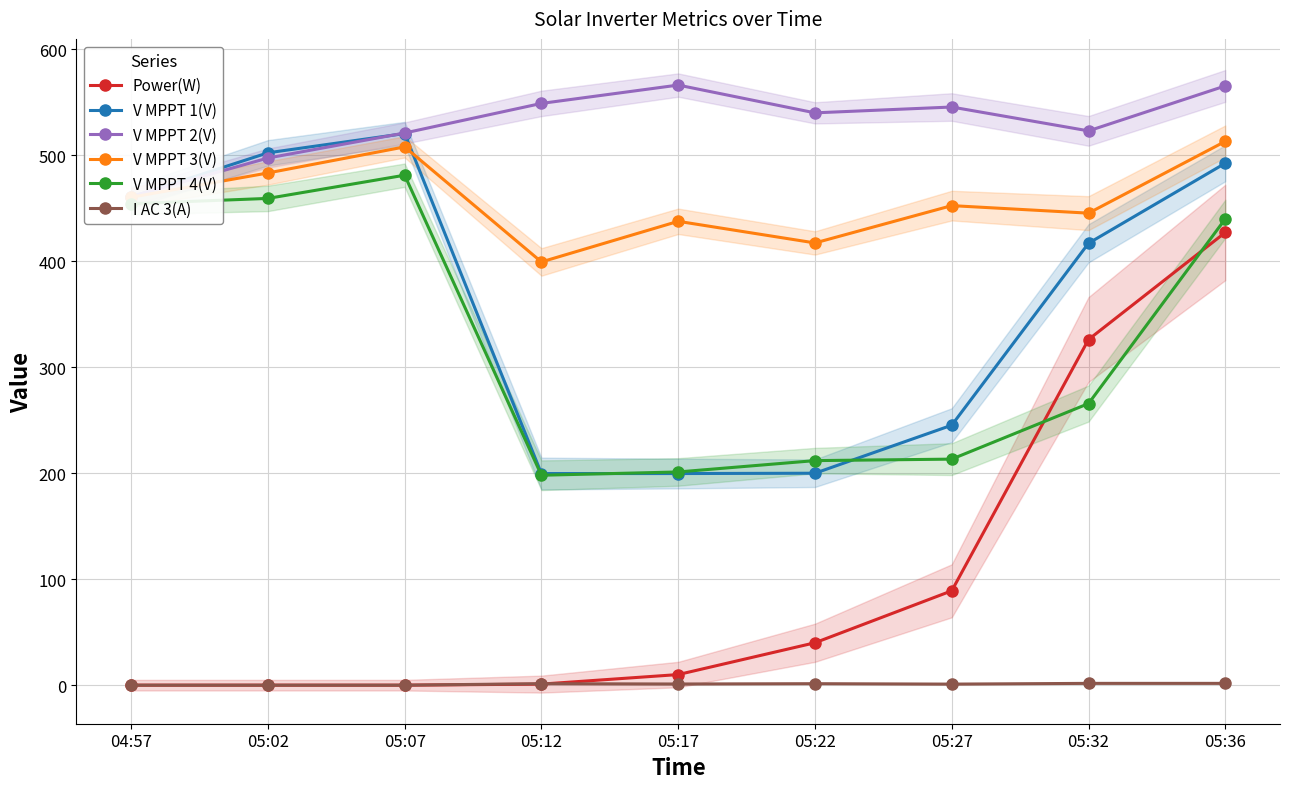

Reading right to left, list all the values displayed in this chart.

Power(W): 05:36=427.0	05:32=326.0	05:27=89.0	05:22=40.0	05:17=10.0	05:12=1.0	05:07=0.0	05:02=0.0	04:57=0.0
V MPPT 1(V): 05:36=492.3	05:32=416.8	05:27=245.2	05:22=199.9	05:17=199.6	05:12=199.6	05:07=520.3	05:02=502.1	04:57=460.3
V MPPT 2(V): 05:36=565.2	05:32=522.8	05:27=545.3	05:22=539.8	05:17=566.0	05:12=548.7	05:07=520.8	05:02=497.2	04:57=460.9
V MPPT 3(V): 05:36=512.9	05:32=445.2	05:27=452.3	05:22=417.1	05:17=437.5	05:12=399.2	05:07=507.7	05:02=483.1	04:57=460.2
V MPPT 4(V): 05:36=439.8	05:32=265.6	05:27=213.2	05:22=211.8	05:17=201.1	05:12=198.0	05:07=481.0	05:02=459.1	04:57=454.1
I AC 3(A): 05:36=1.7	05:32=1.7	05:27=1.0	05:22=1.4	05:17=1.1	05:12=1.4	05:07=0.0	05:02=0.0	04:57=0.0